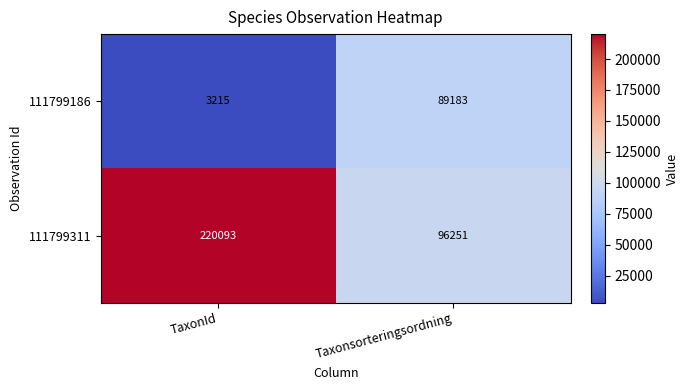

At which category is the sum across all series the highest?

TaxonId